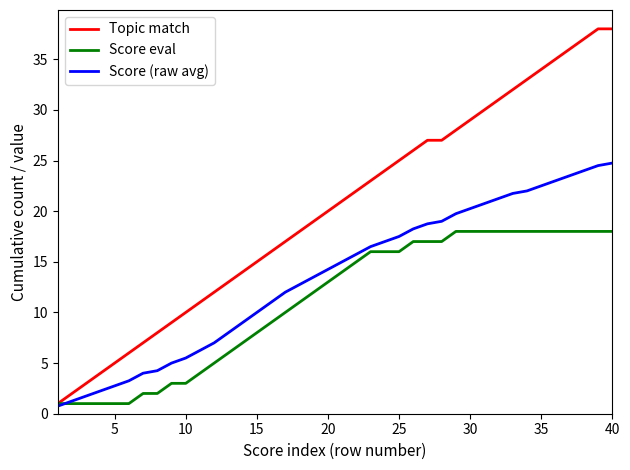

Which series has the largest total across all categories?

Topic match